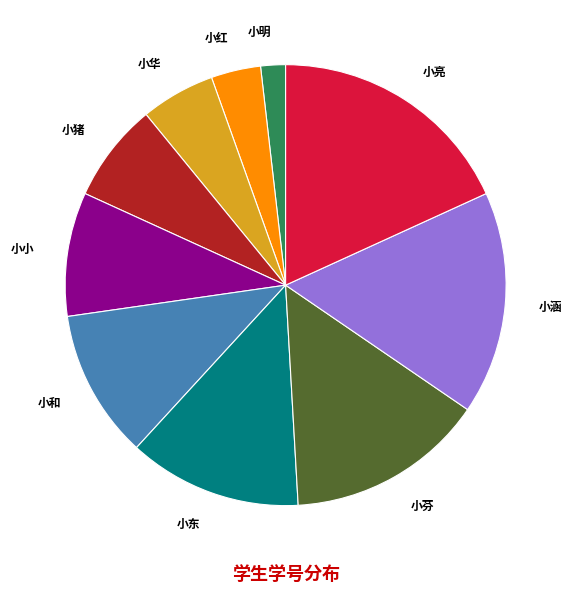

Does any single category account for the majority?

No